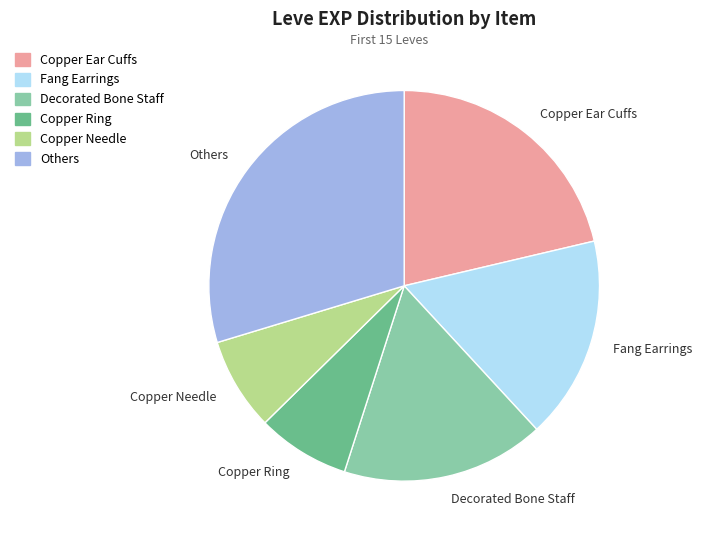

Combined, do Fang Earrings and Others account for over 50%?

No